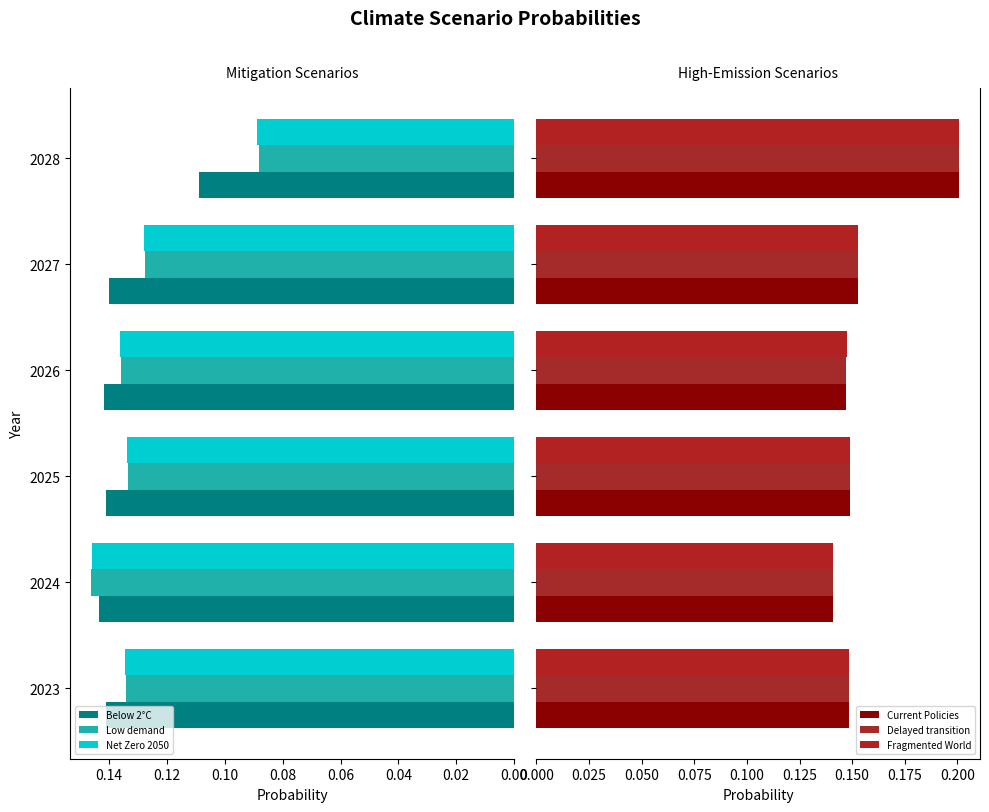

Does the chart contain stacked bars?

No